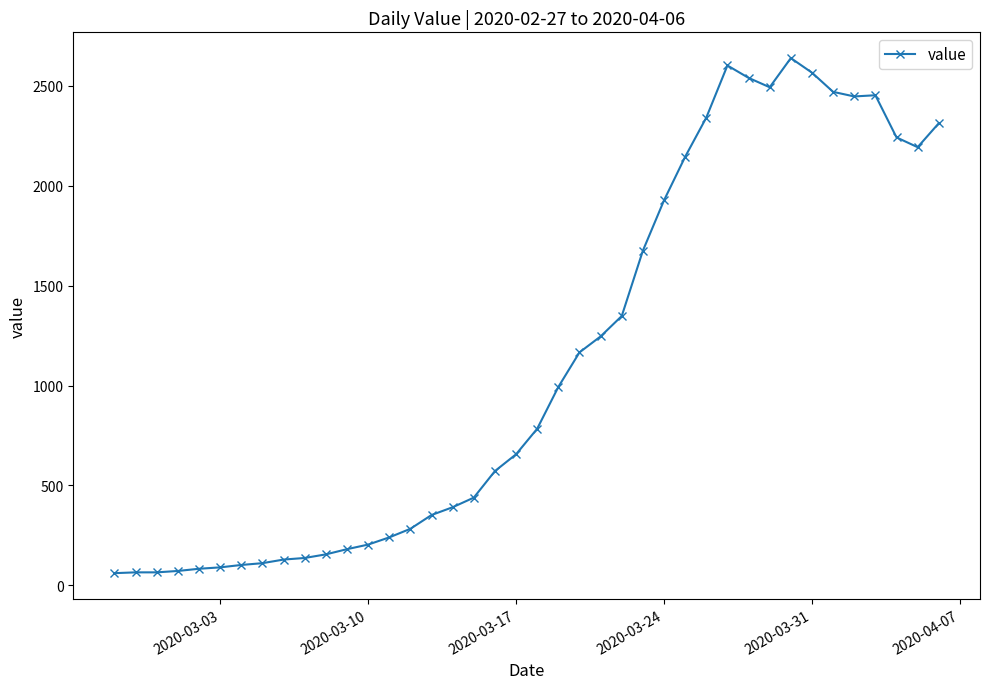

What is the average value?

1124